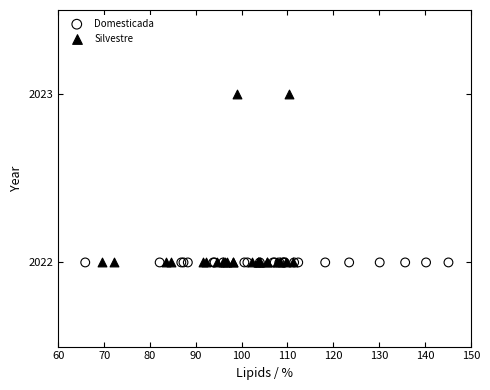

Which series contains the highest Y value?

Silvestre